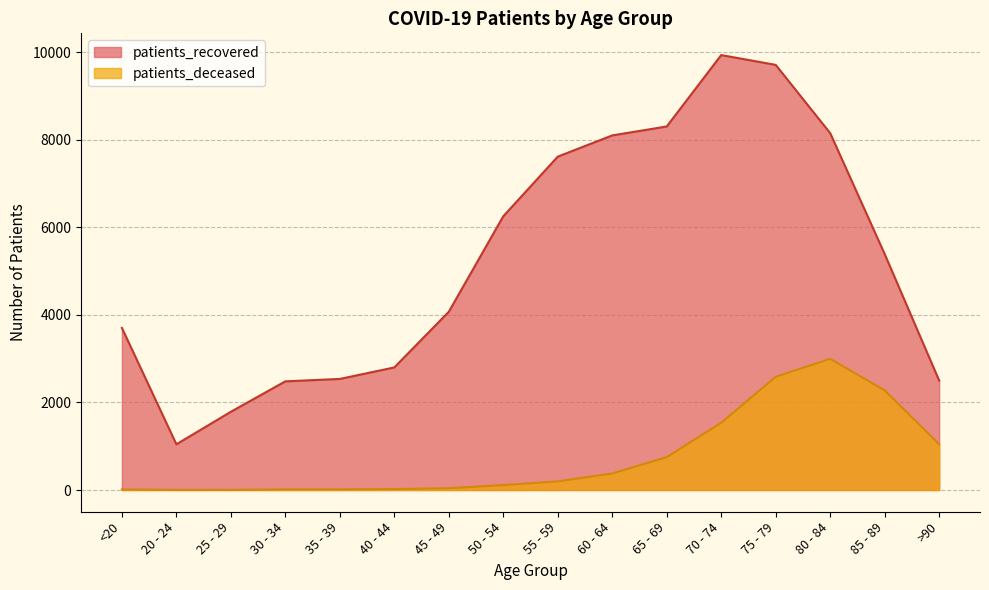

At which label does patients_recovered reach its minimum?

20 - 24